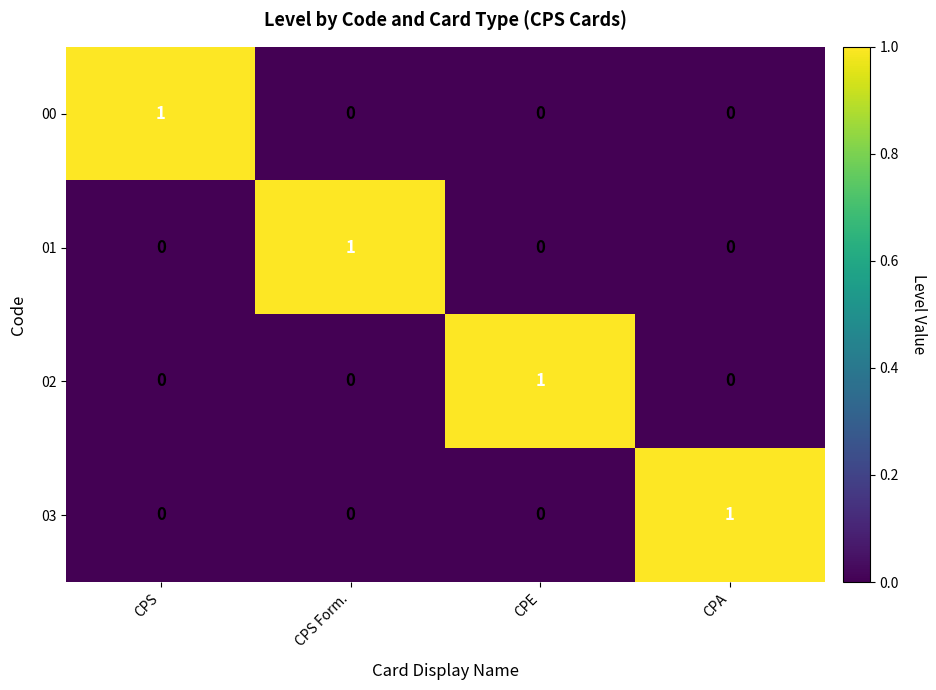

What is the spread (max minus min) of values at CPE?

1